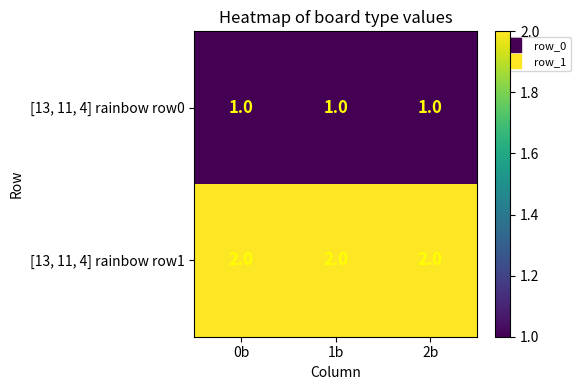

What is the total value across all series at 2b?

3